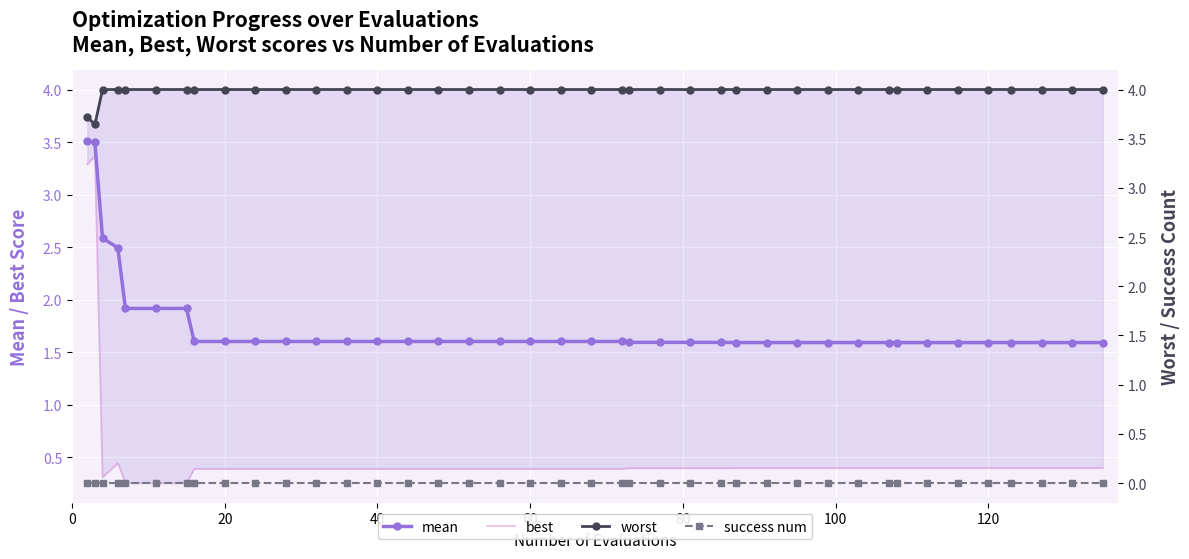

Reading left to right, what are all the values shown in this chart?

mean: 3.5	3.5	2.6	2.5	1.9	1.9	1.9	1.6	1.6	1.6	1.6	1.6	1.6	1.6	1.6	1.6	1.6	1.6	1.6	1.6	1.6	1.6	1.6	1.6	1.6	1.6	1.6	1.6	1.6	1.6	1.6	1.6	1.6	1.6	1.6	1.6	1.6	1.6	1.6	1.6
best: 3.3	3.4	0.3	0.4	0.3	0.3	0.3	0.4	0.4	0.4	0.4	0.4	0.4	0.4	0.4	0.4	0.4	0.4	0.4	0.4	0.4	0.4	0.4	0.4	0.4	0.4	0.4	0.4	0.4	0.4	0.4	0.4	0.4	0.4	0.4	0.4	0.4	0.4	0.4	0.4
worst: 3.7	3.6	4.0	4.0	4.0	4.0	4.0	4.0	4.0	4.0	4.0	4.0	4.0	4.0	4.0	4.0	4.0	4.0	4.0	4.0	4.0	4.0	4.0	4.0	4.0	4.0	4.0	4.0	4.0	4.0	4.0	4.0	4.0	4.0	4.0	4.0	4.0	4.0	4.0	4.0
success num: 0.0	0.0	0.0	0.0	0.0	0.0	0.0	0.0	0.0	0.0	0.0	0.0	0.0	0.0	0.0	0.0	0.0	0.0	0.0	0.0	0.0	0.0	0.0	0.0	0.0	0.0	0.0	0.0	0.0	0.0	0.0	0.0	0.0	0.0	0.0	0.0	0.0	0.0	0.0	0.0